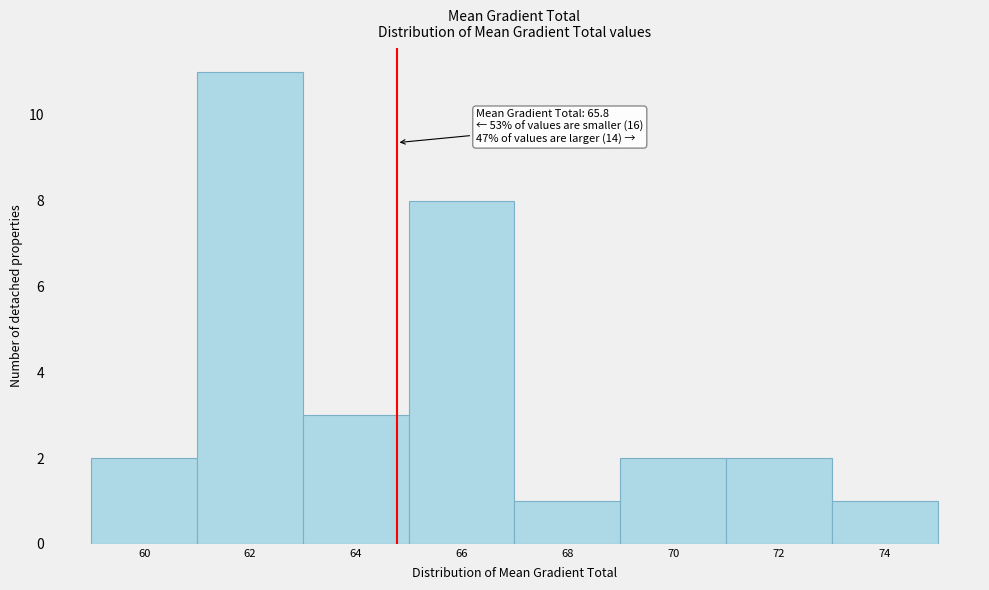

Reading left to right, transcribe all the data shown in this chart.

2	11	3	8	1	2	2	1